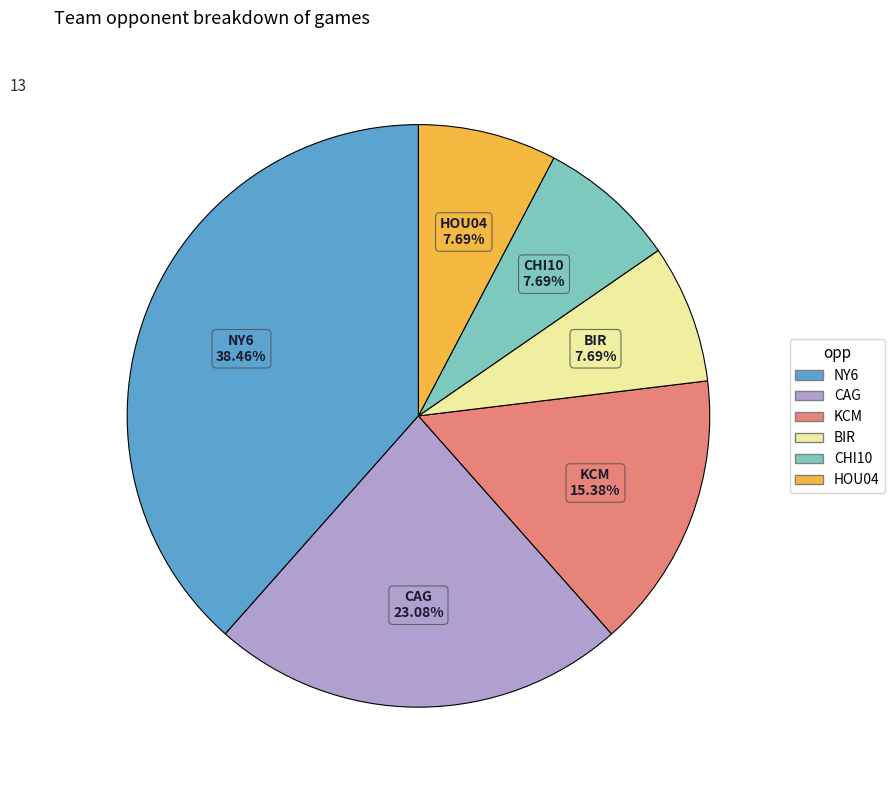

Is there any slice that represents more than half of the pie?

No